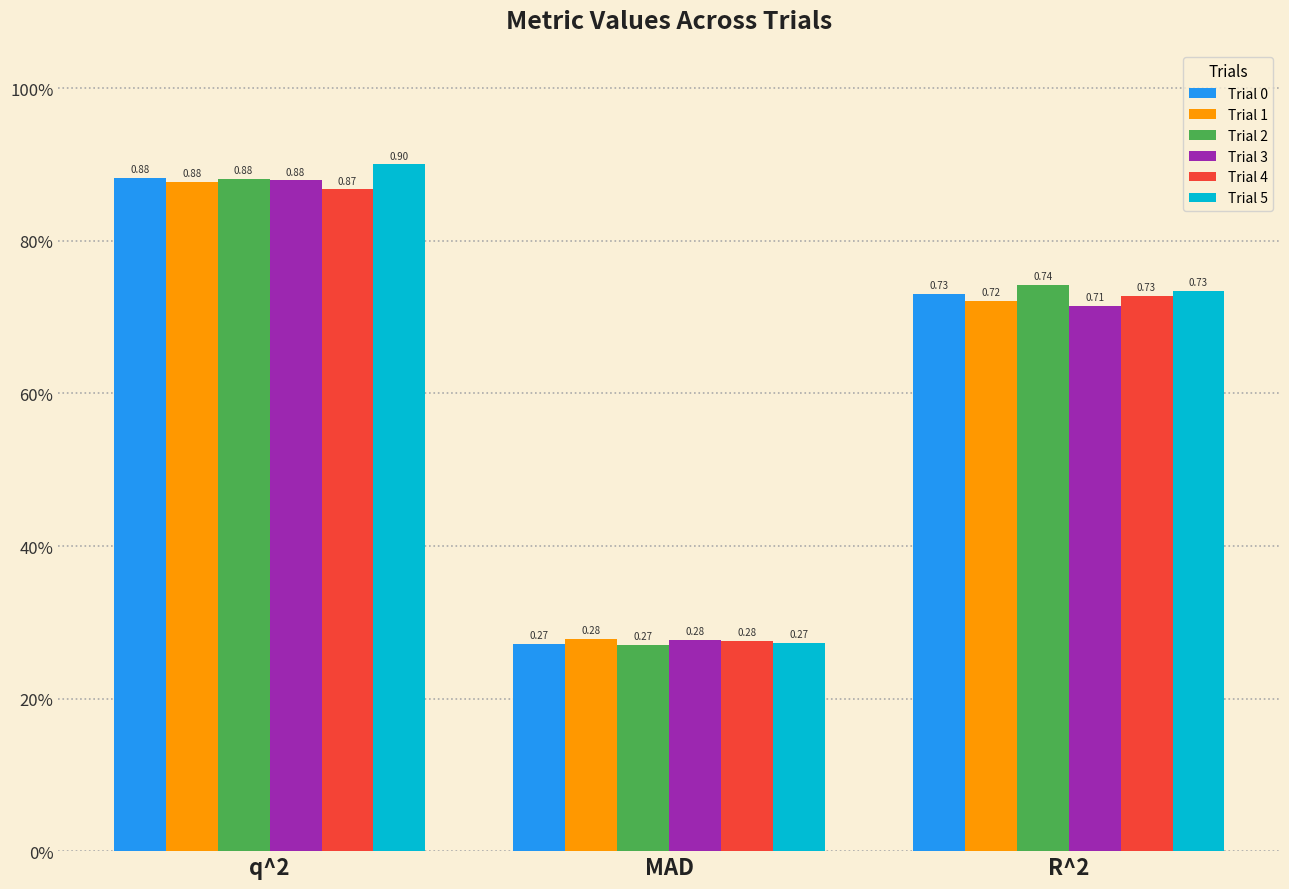

What is the label of the 1st bar from the right?

R^2